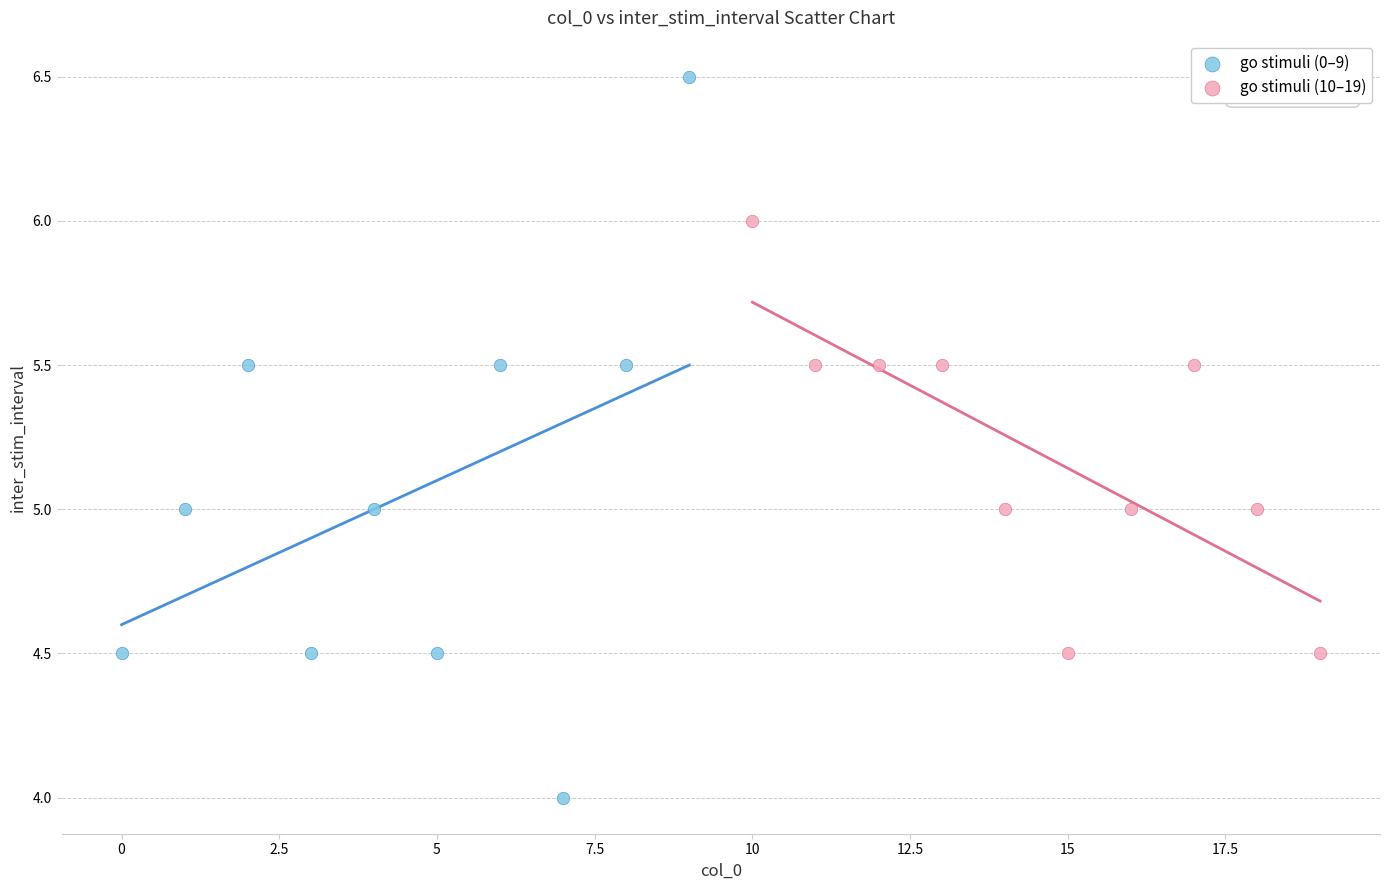

Which series reaches the minimum Y coordinate?

go stimuli (0–9)